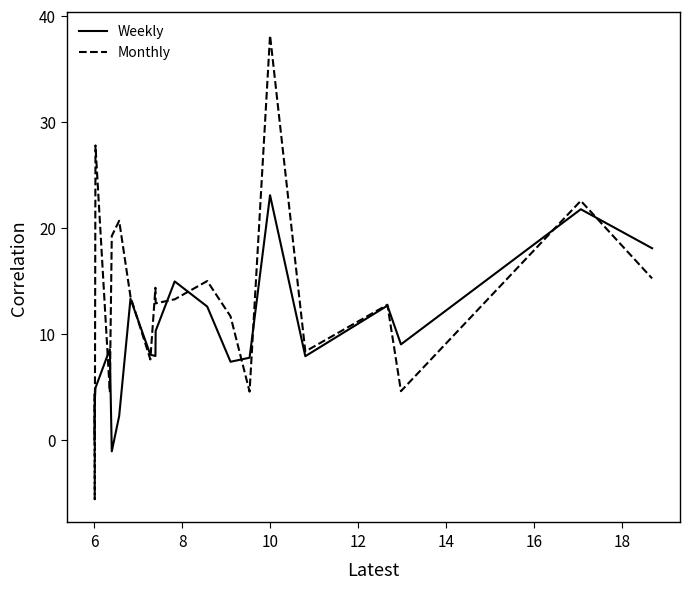

True or false: Weekly and Monthly cross at least once.

True